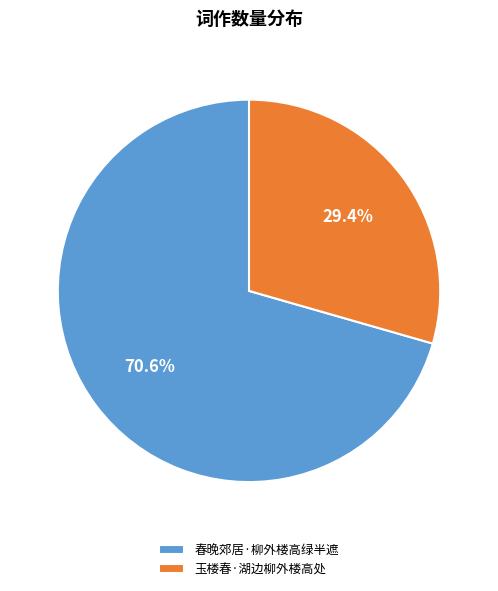

To the nearest percent, what percentage of the pie is 春晚郊居·柳外楼高绿半遮?

71%